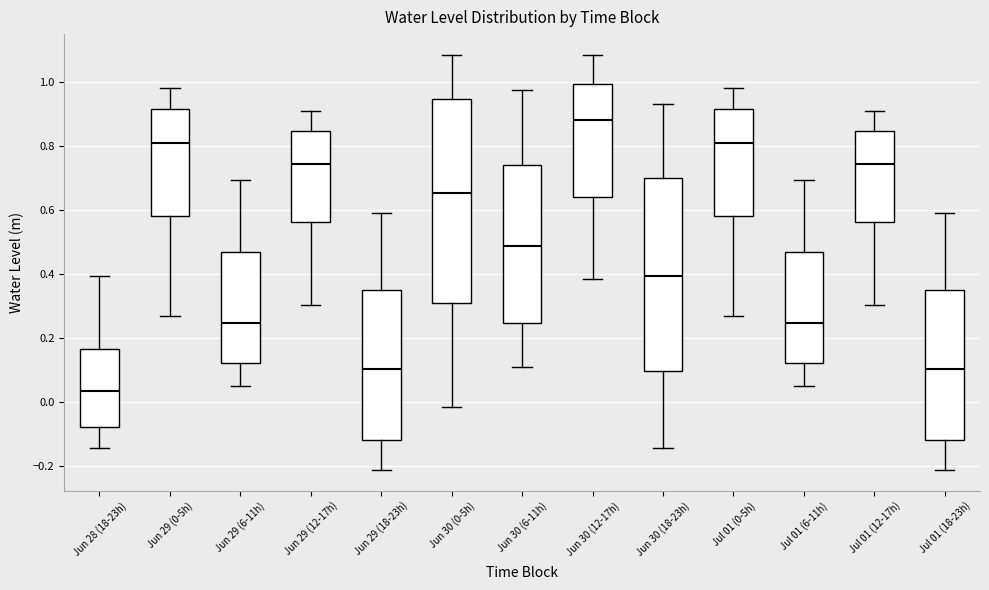

Which box has the highest median line?

Jun 30 (12-17h)